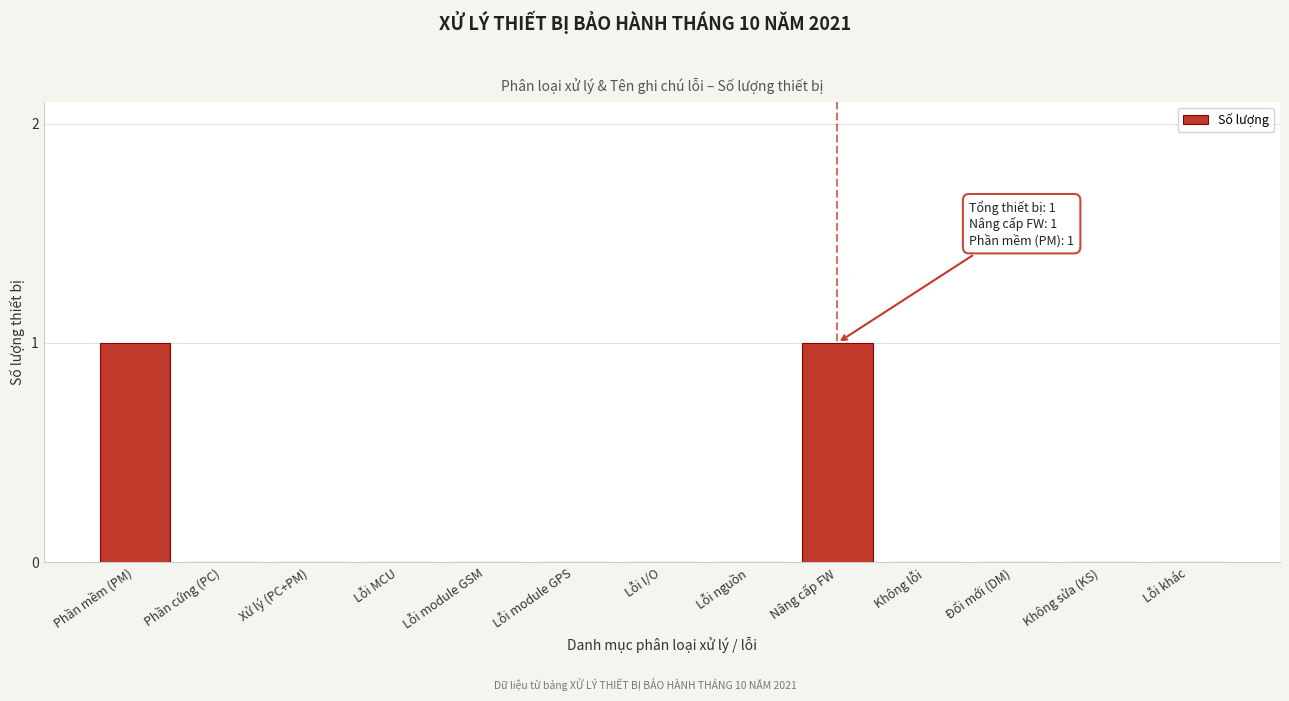

Reading left to right, what are all the values shown in this chart?

Phần mềm (PM)=1	Phần cứng (PC)=0	Xử lý (PC+PM)=0	Lỗi MCU=0	Lỗi module GSM=0	Lỗi module GPS=0	Lỗi I/O=0	Lỗi nguồn=0	Nâng cấp FW=1	Không lỗi=0	Đổi mới (DM)=0	Không sửa (KS)=0	Lỗi khác=0